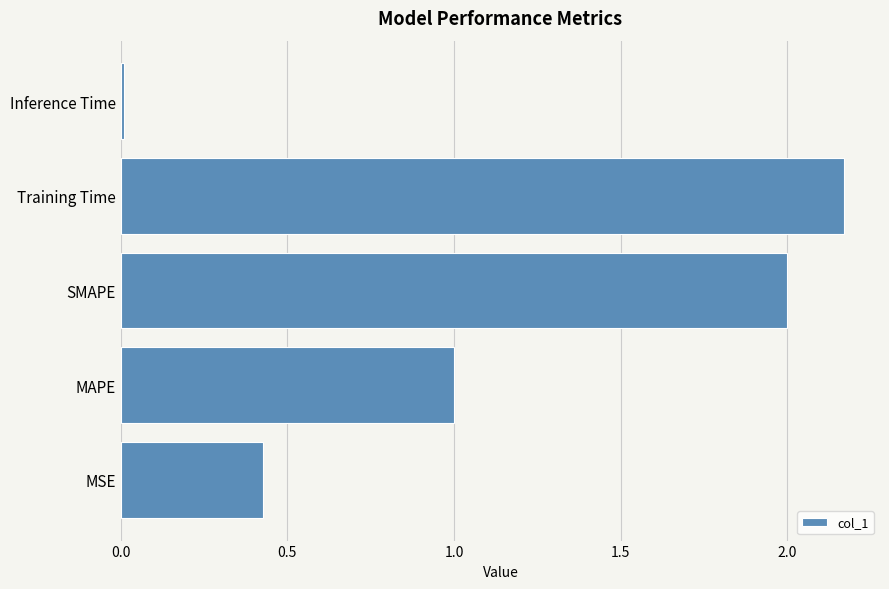

Is it true that the value at MAPE is 1.5?

False